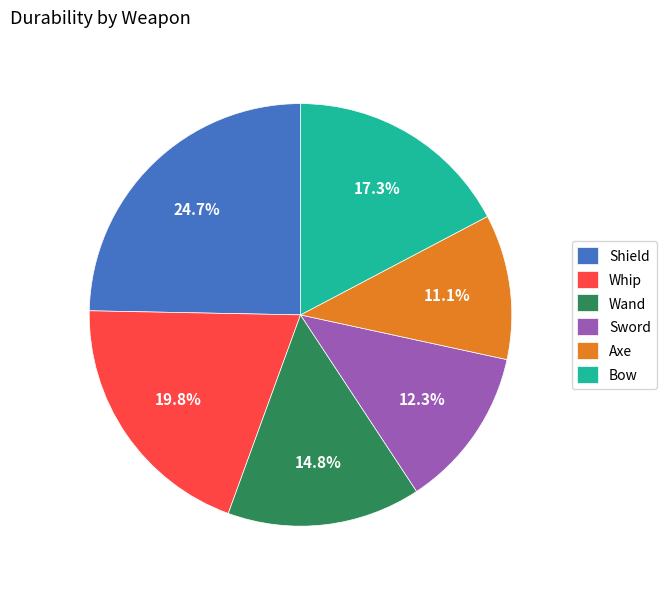

Is the sum of Sword and Shield greater than half?

No